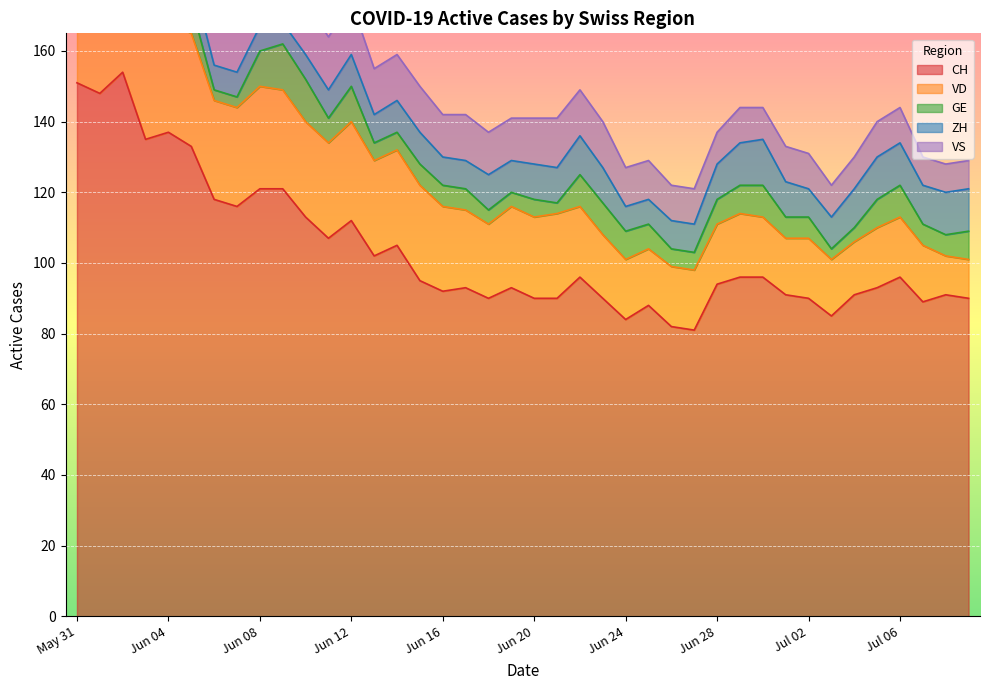

How many data points in VD are above 23?

18